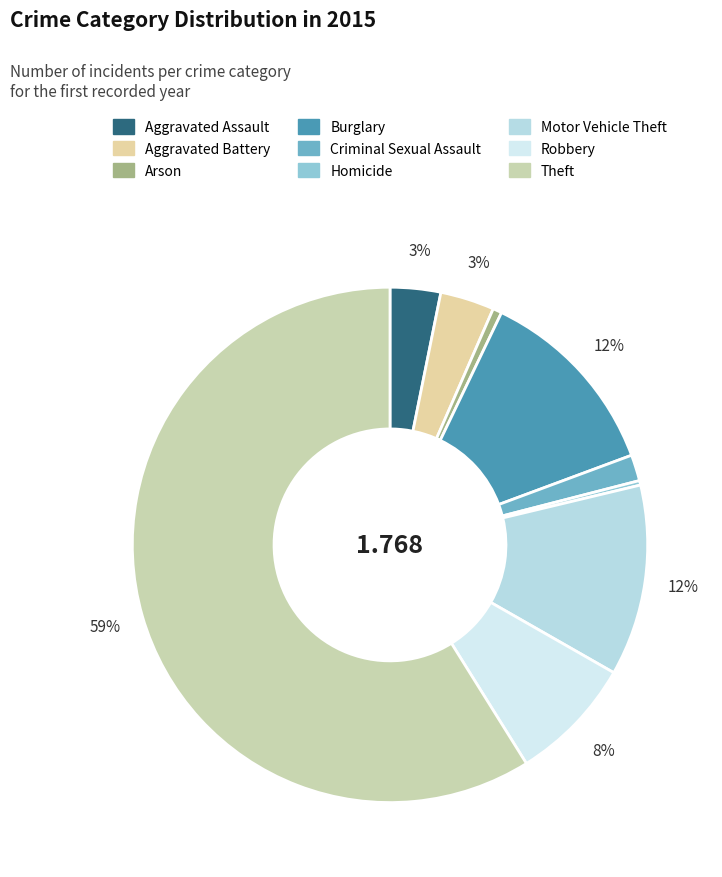

The Aggravated Battery slice represents 13% of the pie. True or false?

False